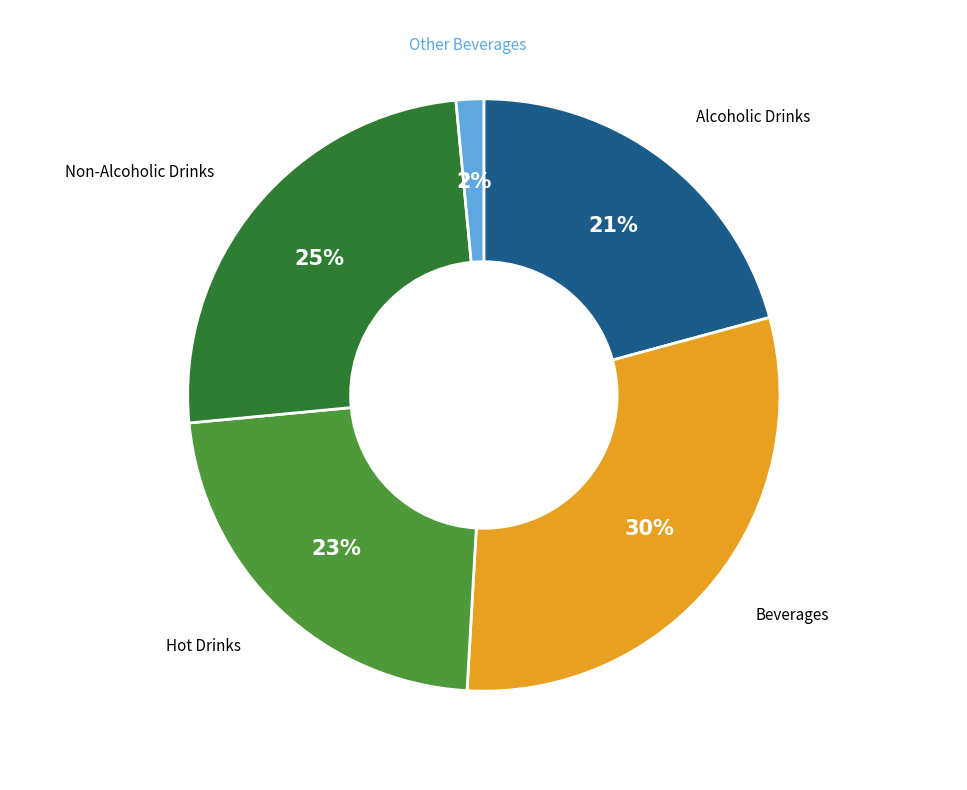

Does any single category account for the majority?

No